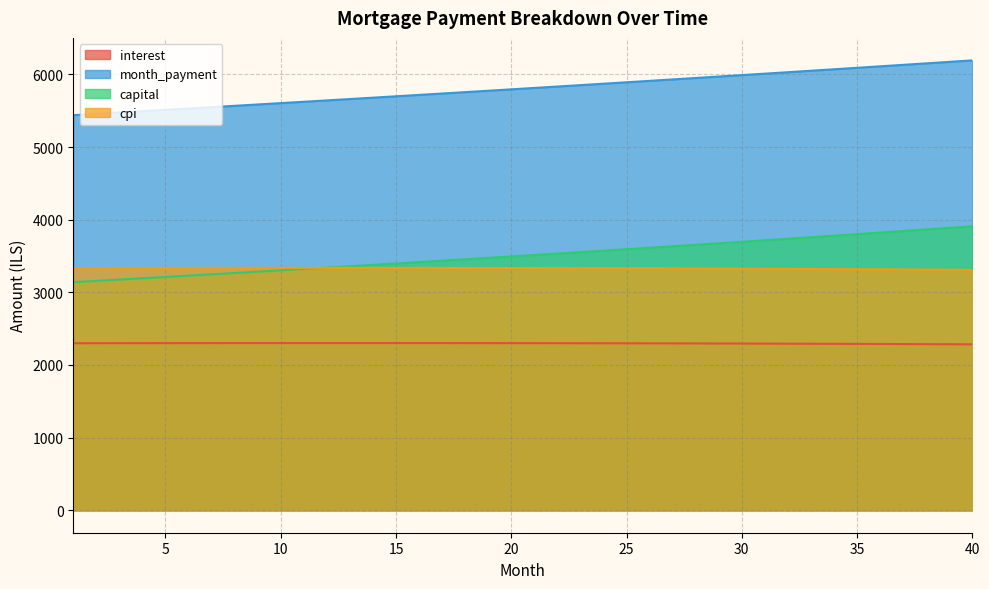

Which series has the largest total across all categories?

month_payment